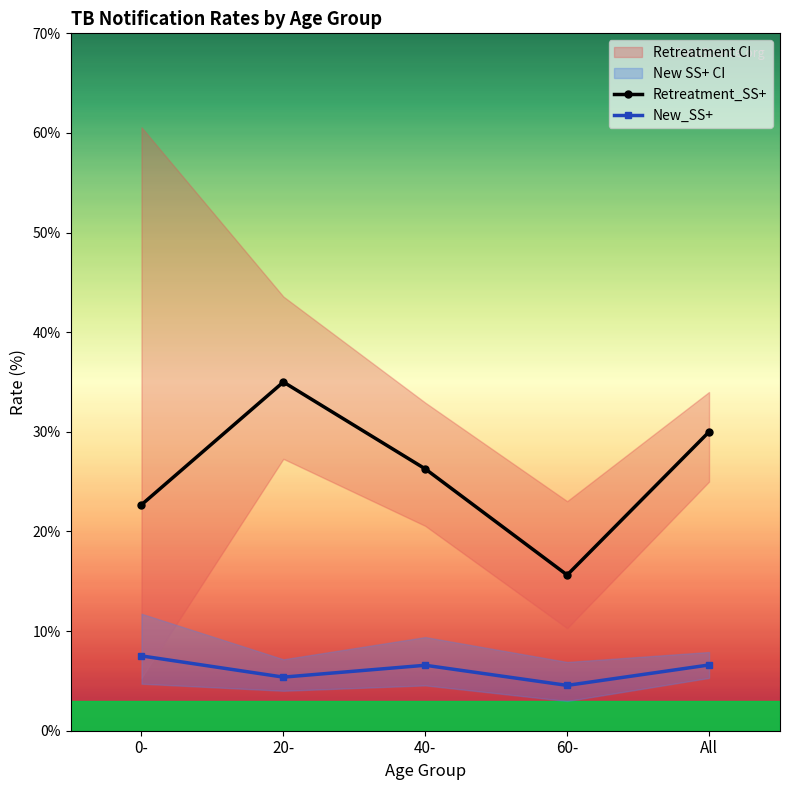

True or false: New_SS+ has a value of 2.9 at All.

False